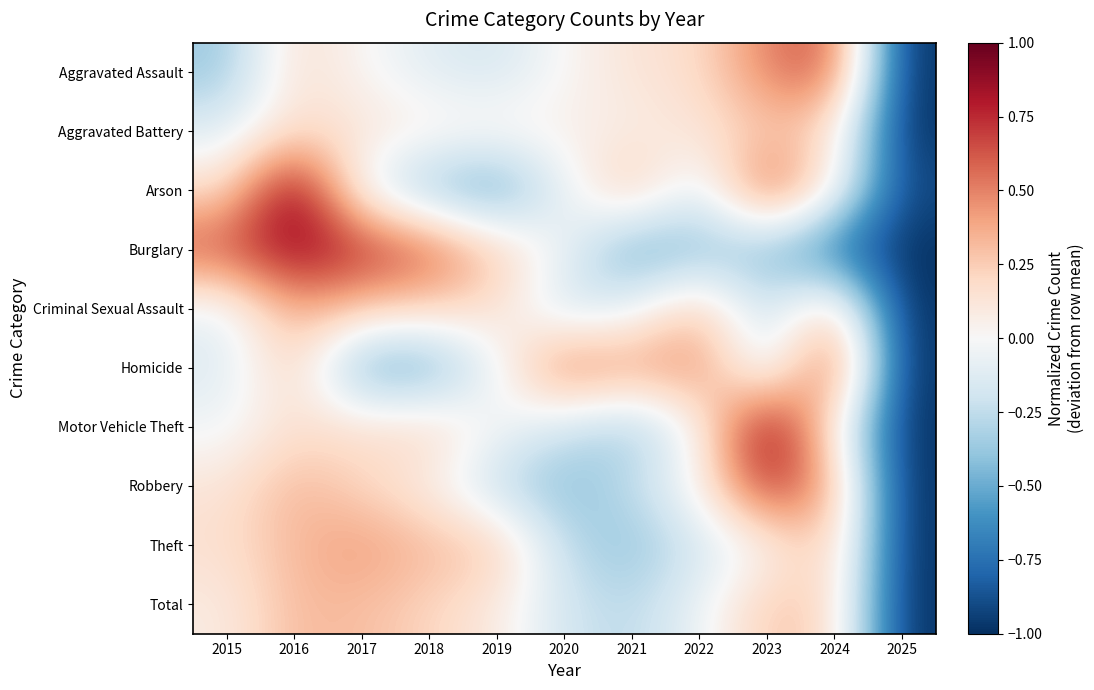

Which has a higher value, 2020 or 2016?

2016